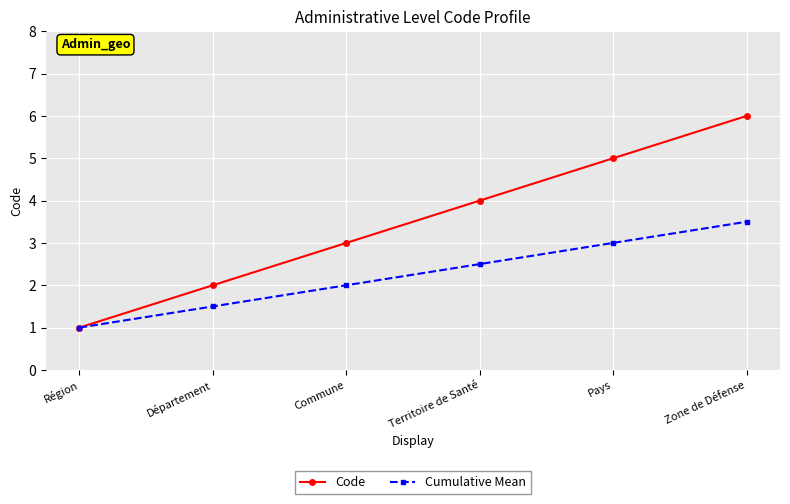

List the series in order of their overall mean, lowest first.

Cumulative Mean, Code